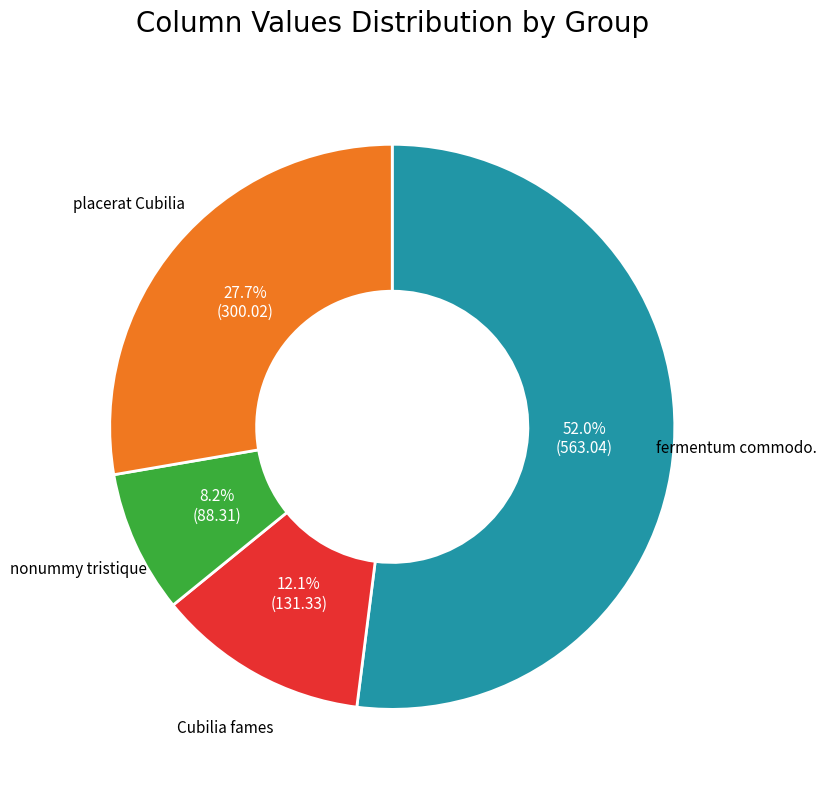

Does any single category account for the majority?

Yes